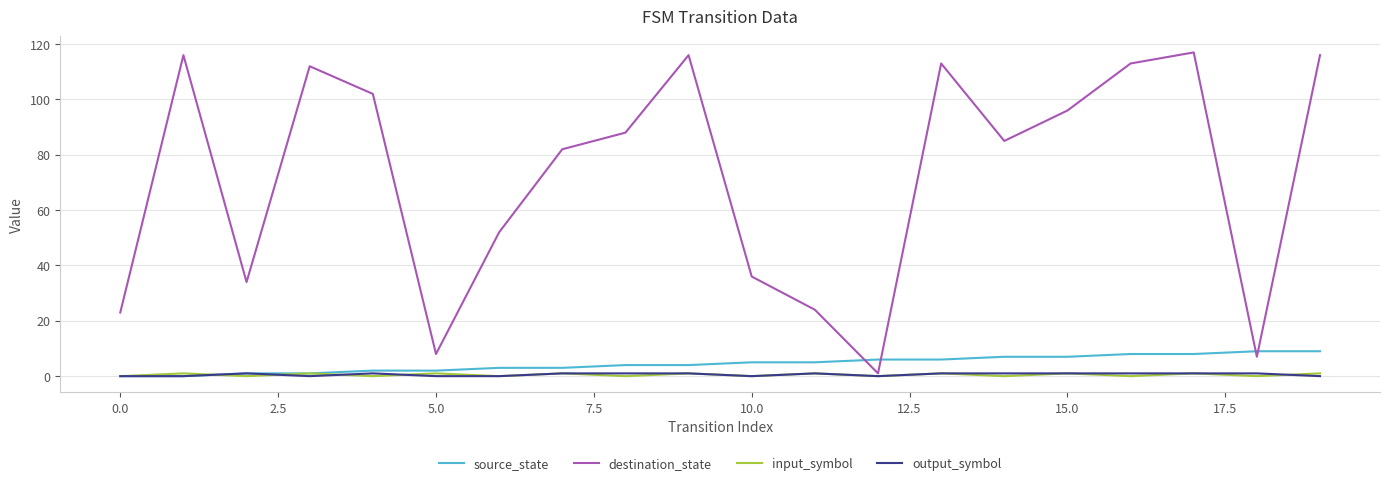

Which series has the largest total across all categories?

destination_state